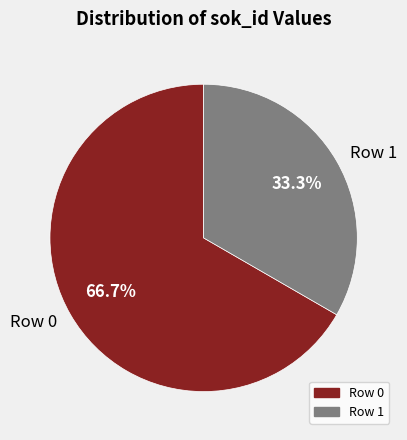

To the nearest percent, what is the average slice percentage?

50%